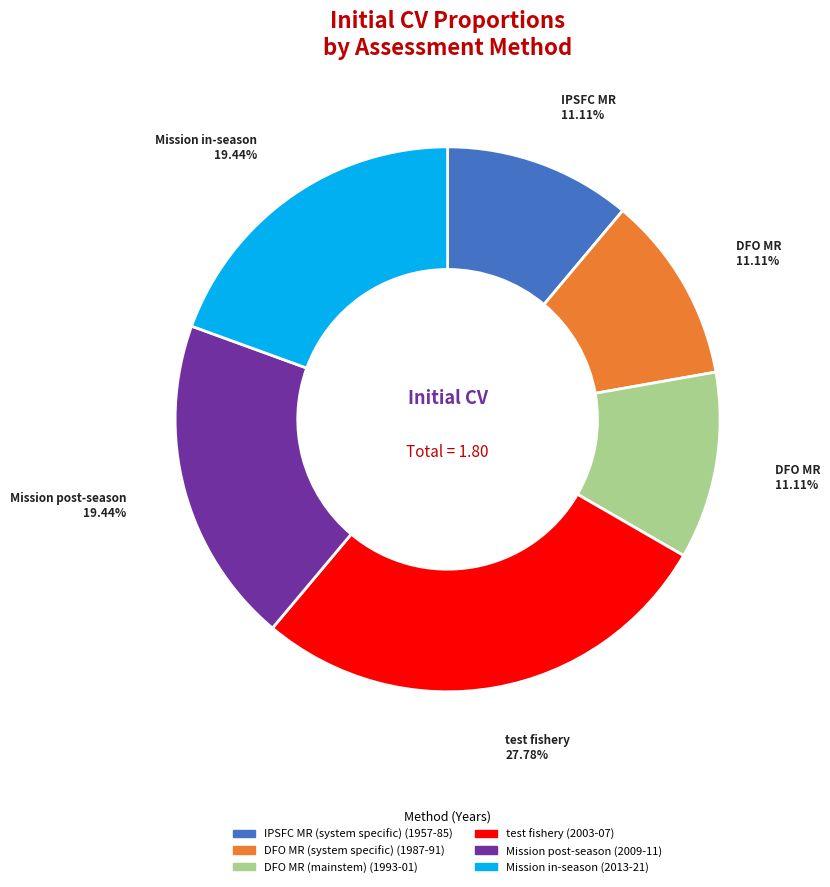

Count the number of slices in the pie.

6